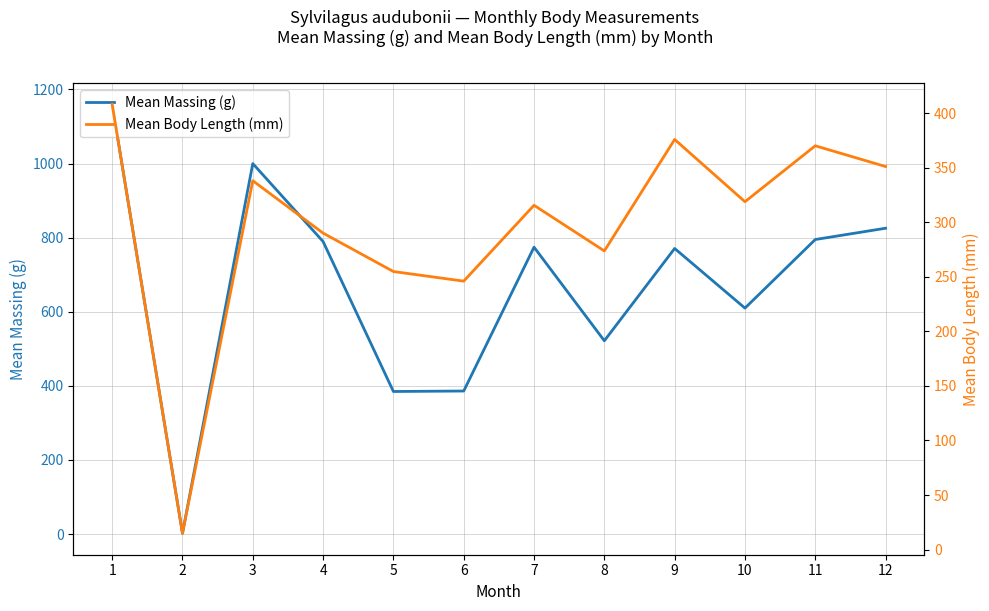

Which series has the largest range (max minus min)?

Mean Massing (g)